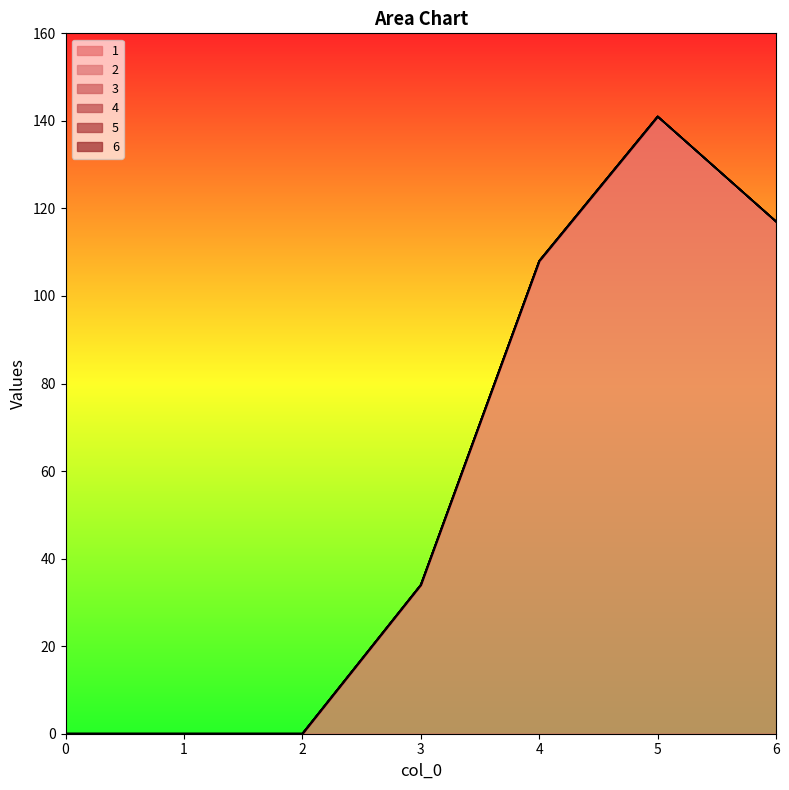

Reading left to right, transcribe all the data shown in this chart.

1: 0	0	0	34	108	141	117
2: 0	0	0	0	0	0	0
3: 0	0	0	0	0	0	0
4: 0	0	0	0	0	0	0
5: 0	0	0	0	0	0	0
6: 0	0	0	0	0	0	0